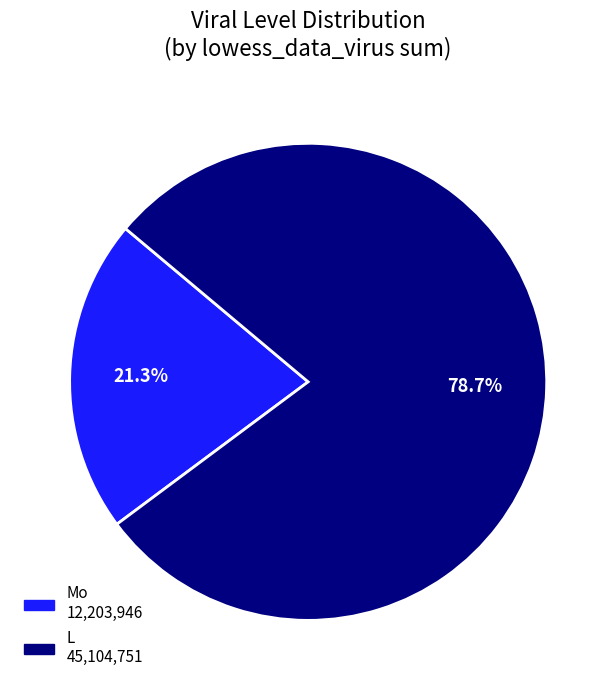

Is there a majority slice in this chart?

Yes